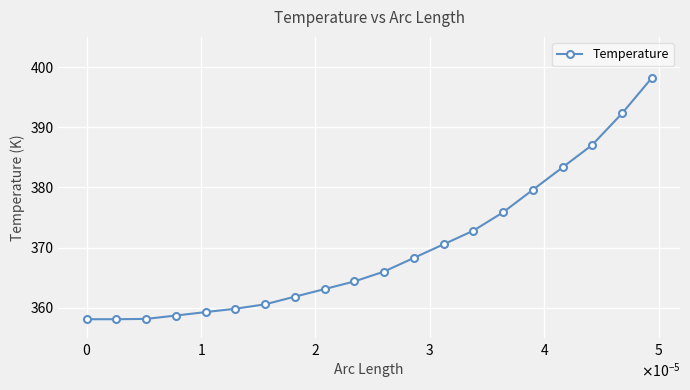

What is the maximum value shown in the chart?

398.2